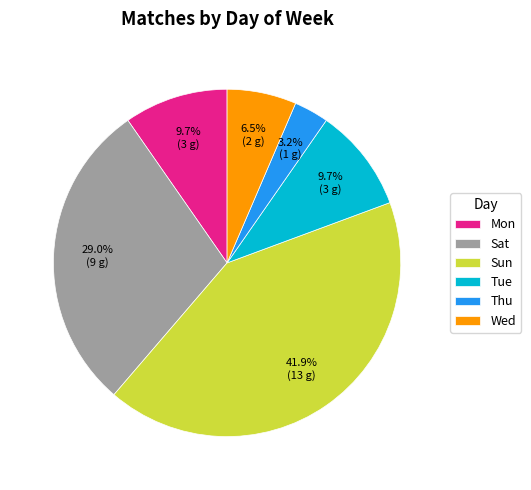

Does any single category account for the majority?

No